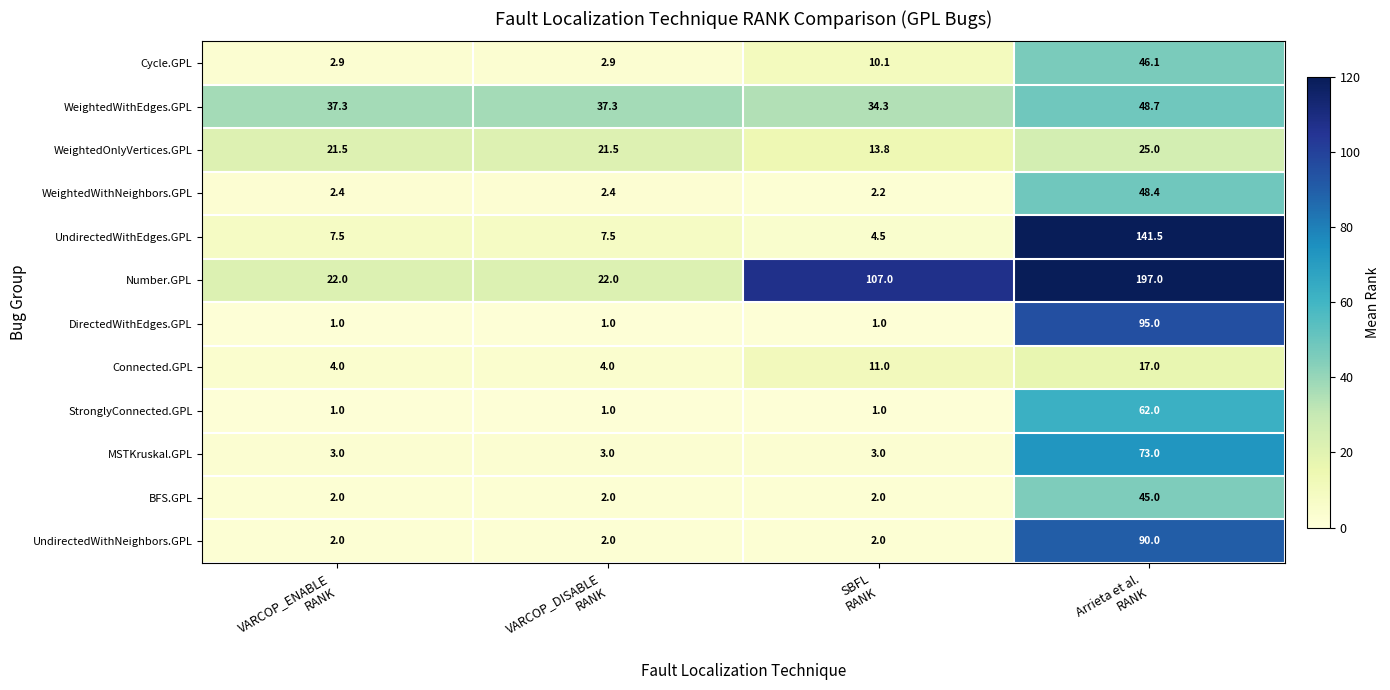

Which series has the widest spread of values?

Number.GPL